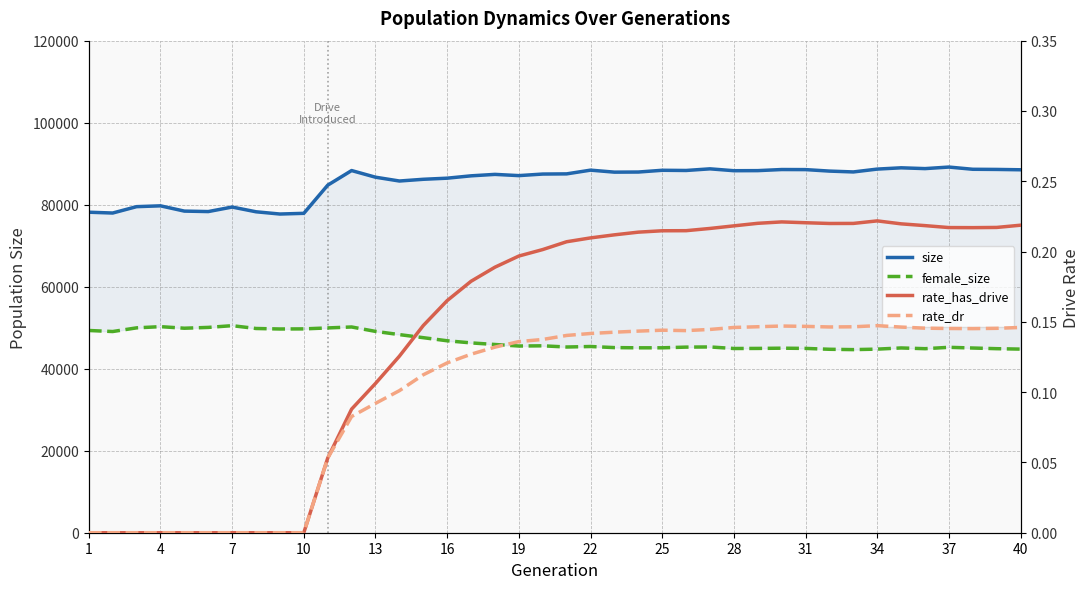

How many lines are shown in the chart?

4